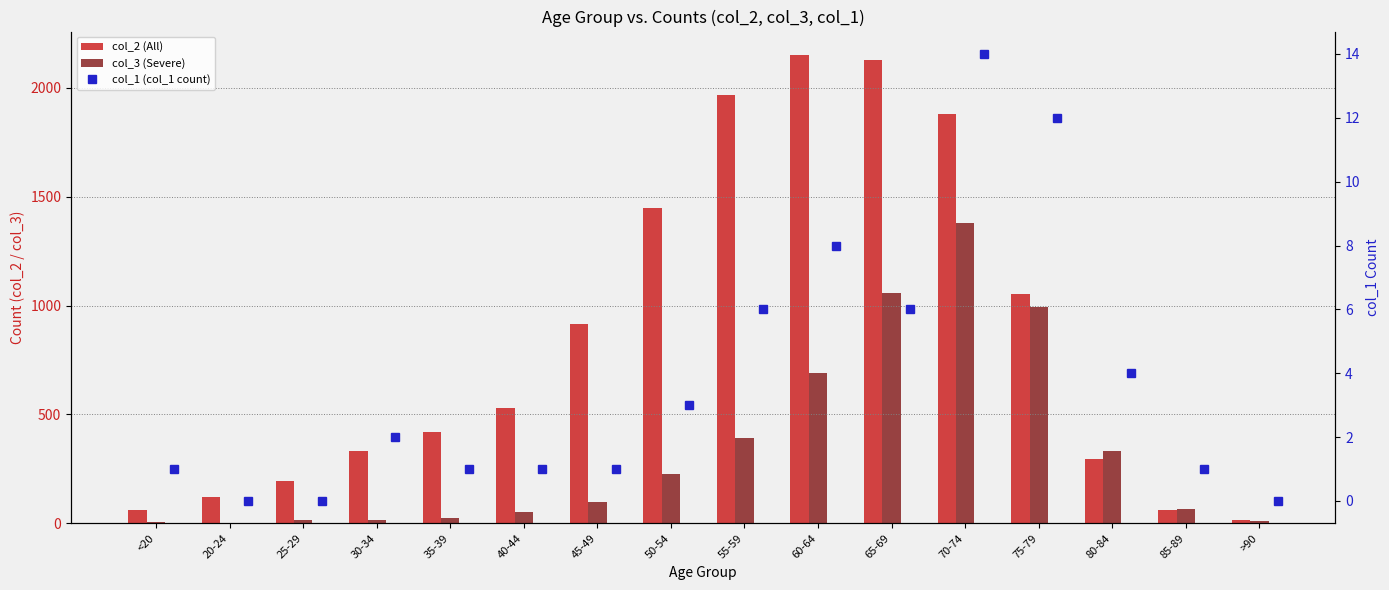

At which category is the sum across all series the highest?

70-74